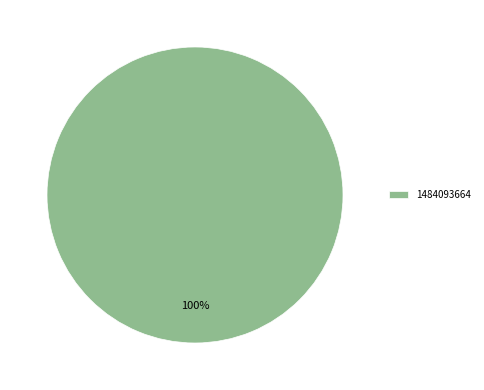

Which category accounts for the majority?

1484093664